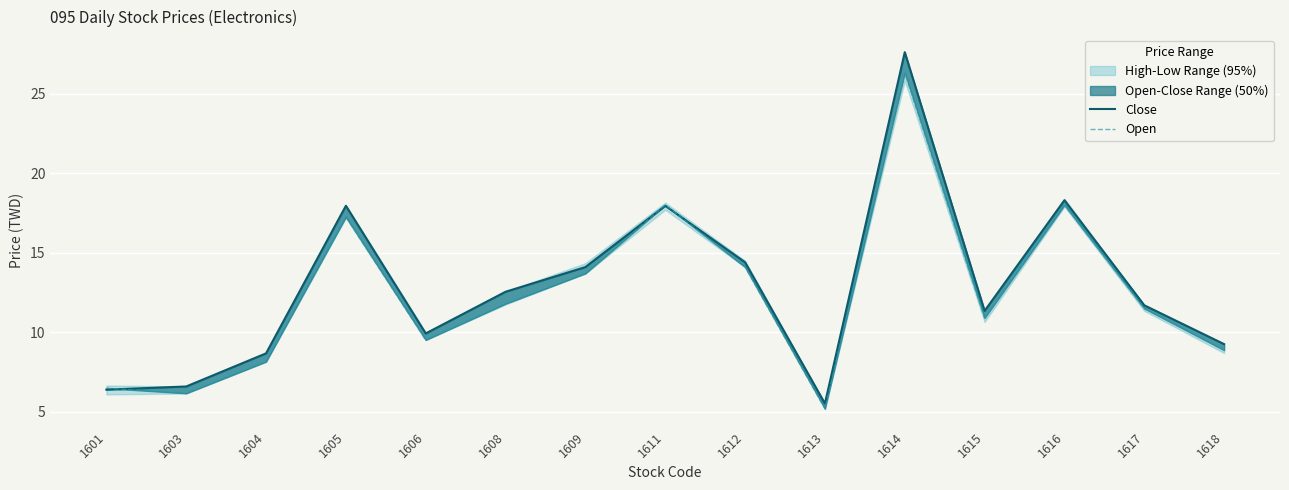

Is the value of Open at 1614 greater than the value of Close at 1614?

No